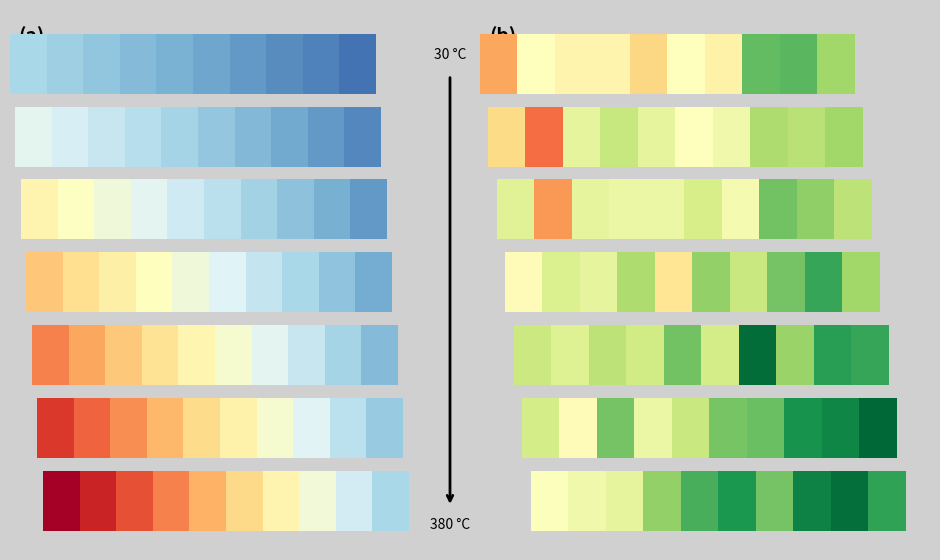

What is the maximum value shown in the chart?

1.0